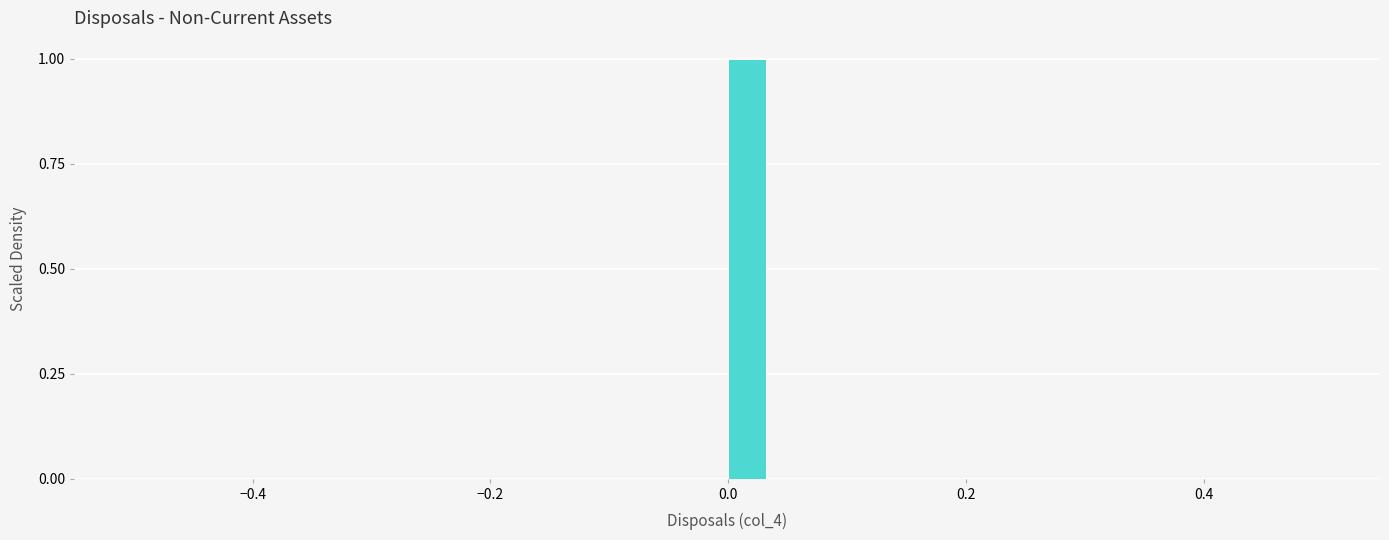

Read against the x-axis, roughly where is the centre of the tallest bar?

0.02